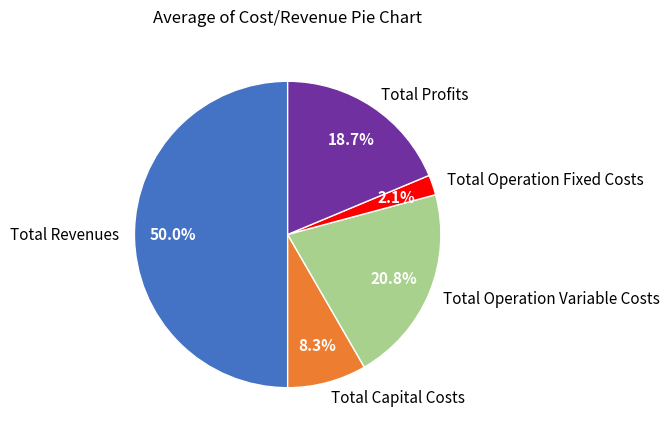

The Total Operation Variable Costs slice represents 36% of the pie. True or false?

False